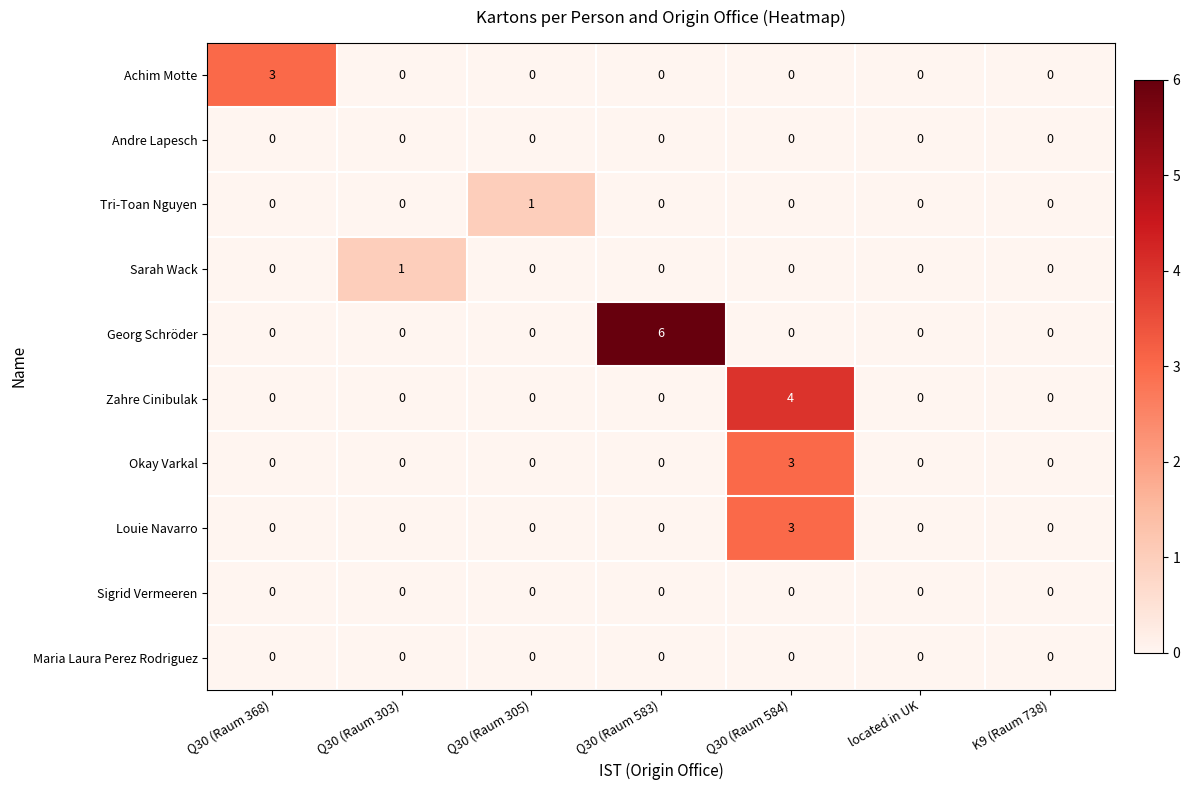

Which series changed the most between Q30 (Raum 583) and K9 (Raum 738)?

Georg Schröder